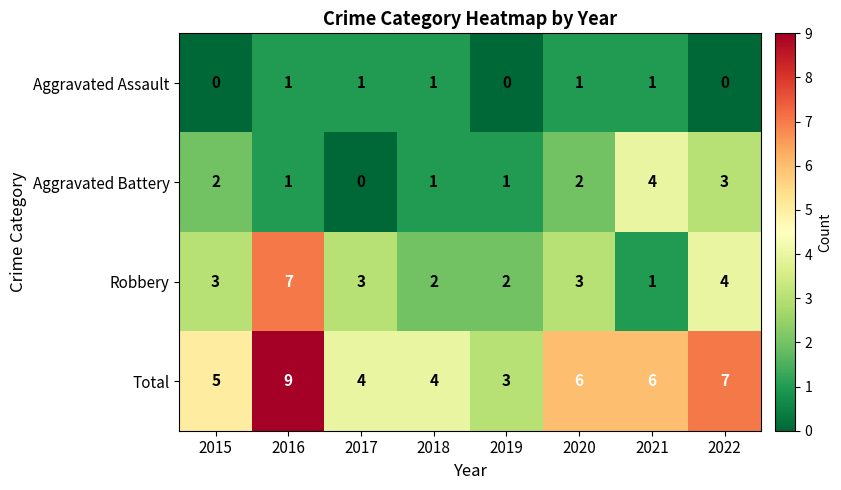

Rank the series at 2017 from highest to lowest value.

Total, Robbery, Aggravated Assault, Aggravated Battery